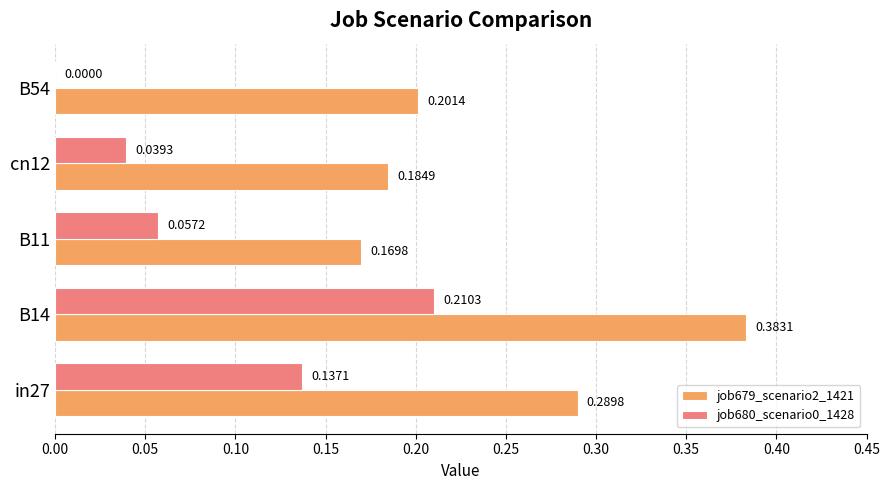

What is the total value across all series at B14?

0.6